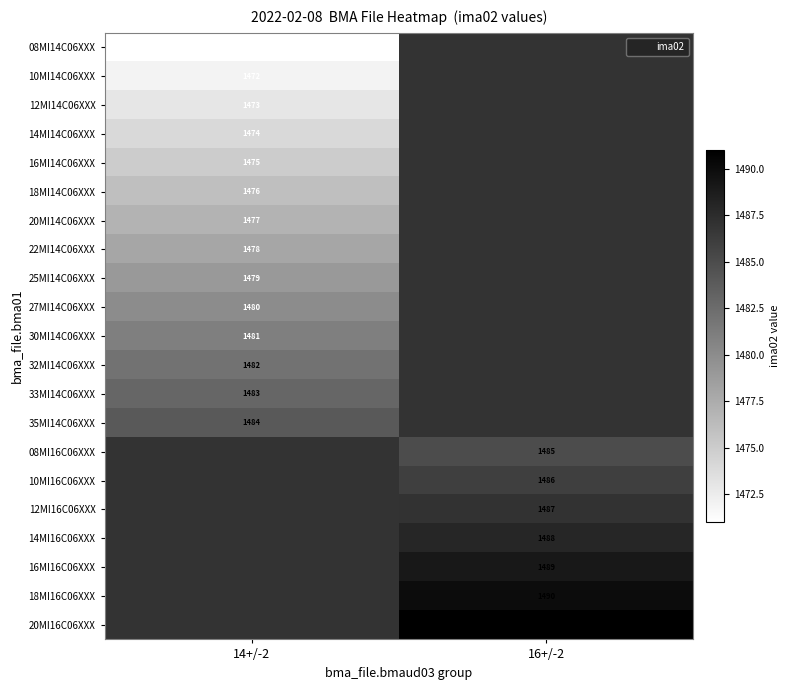

How many values in 20MI16C06XXX are above zero?

1